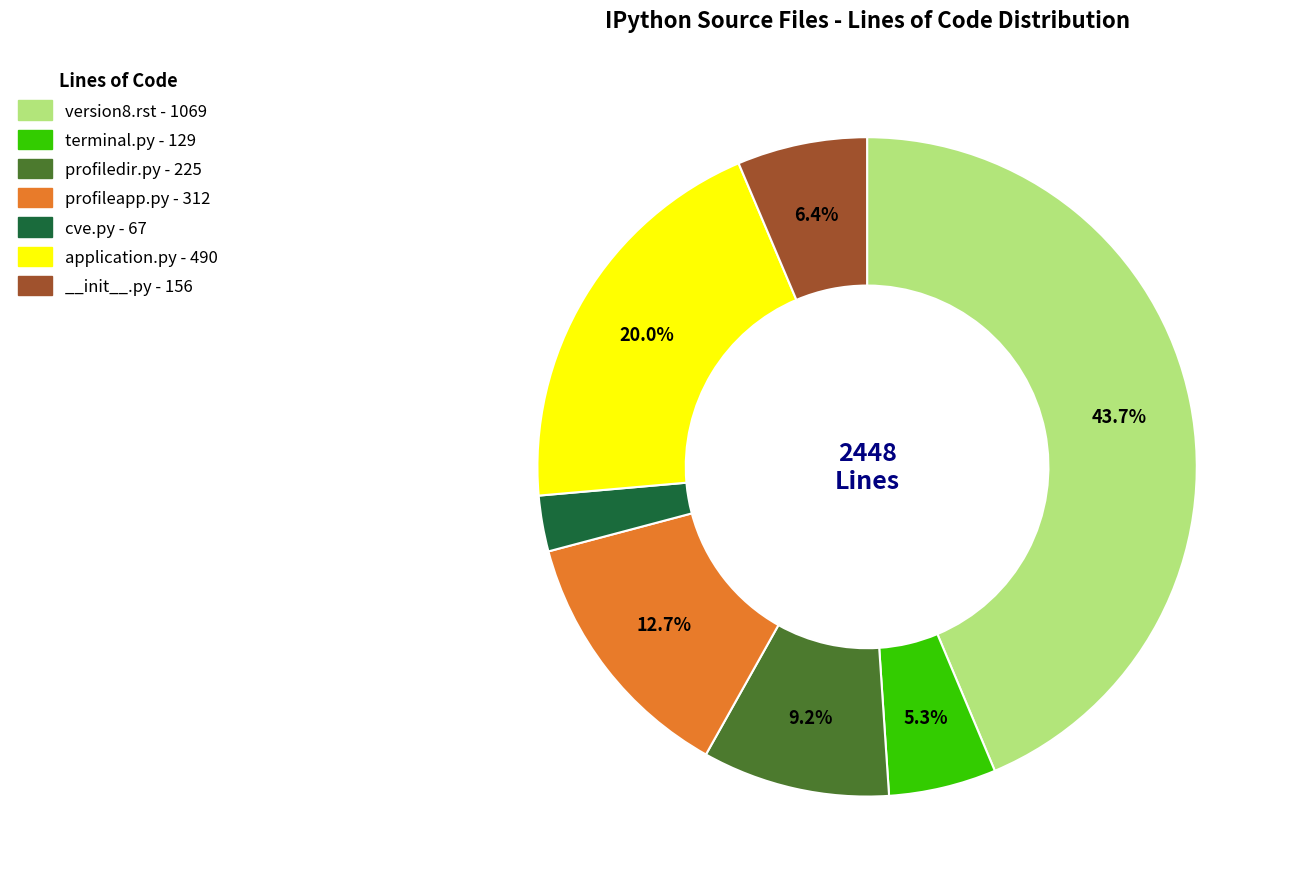

Is application.py the majority of the pie?

No